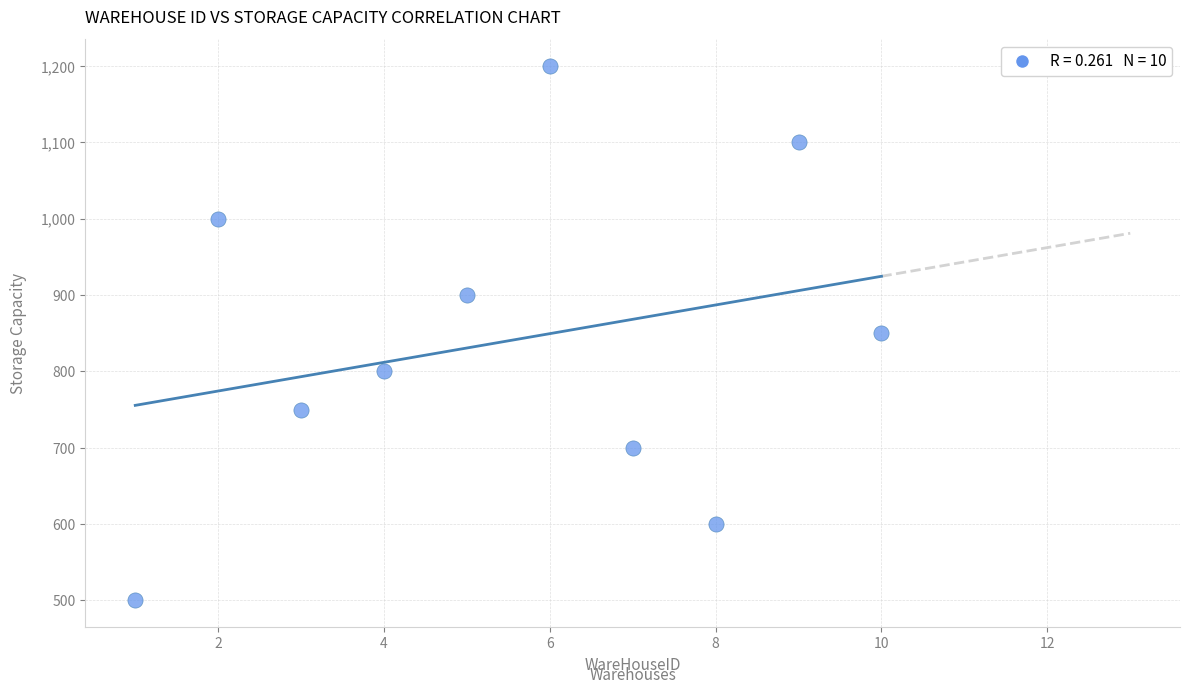

What is the average X value?

6